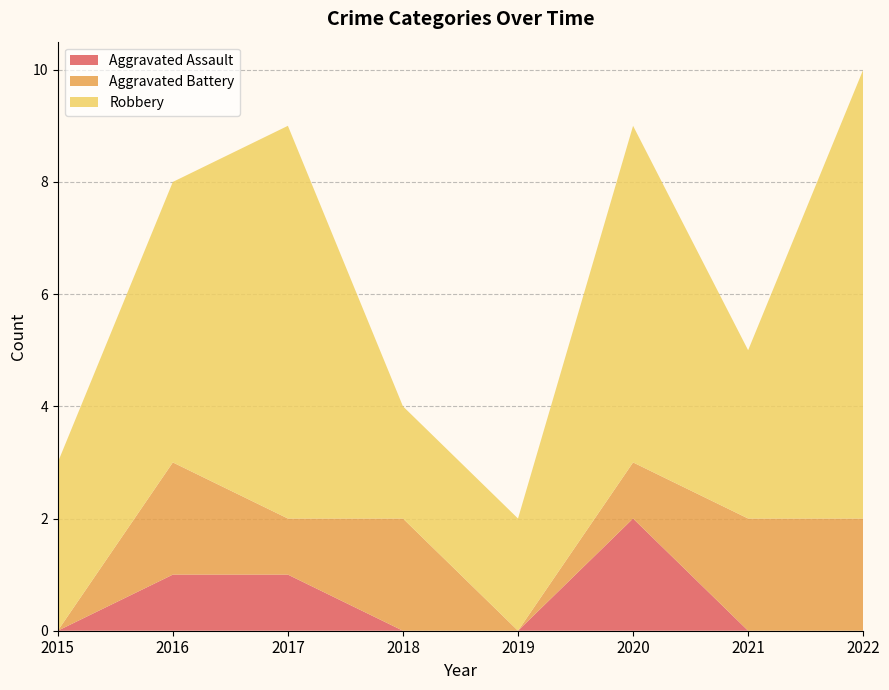

Reading right to left, transcribe all the data shown in this chart.

Aggravated Assault: 2022=0	2021=0	2020=2	2019=0	2018=0	2017=1	2016=1	2015=0
Aggravated Battery: 2022=2	2021=2	2020=1	2019=0	2018=2	2017=1	2016=2	2015=0
Robbery: 2022=8	2021=3	2020=6	2019=2	2018=2	2017=7	2016=5	2015=3